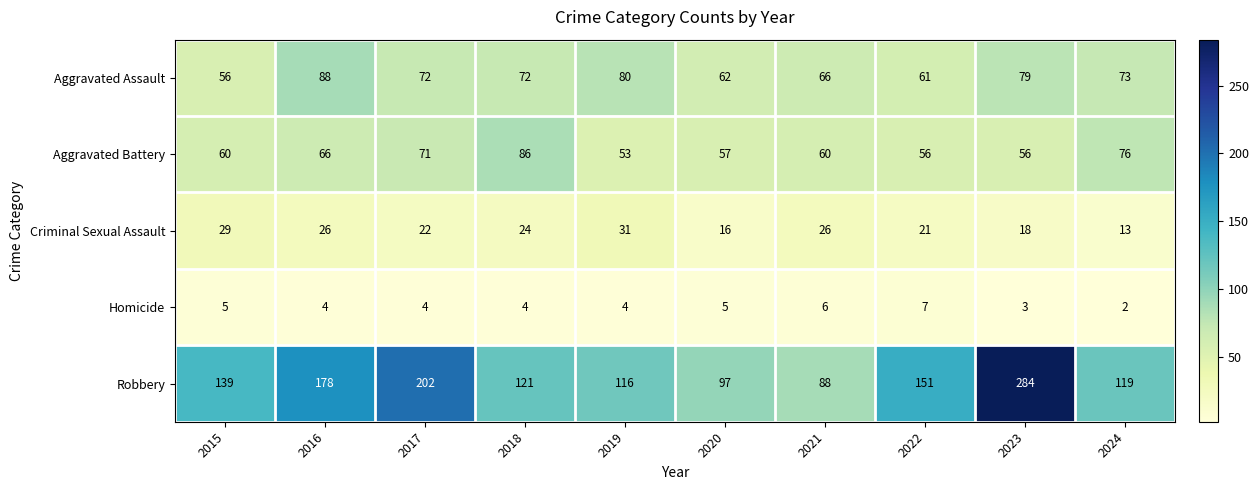

What is the approximate value of Aggravated Assault at 2020?

62